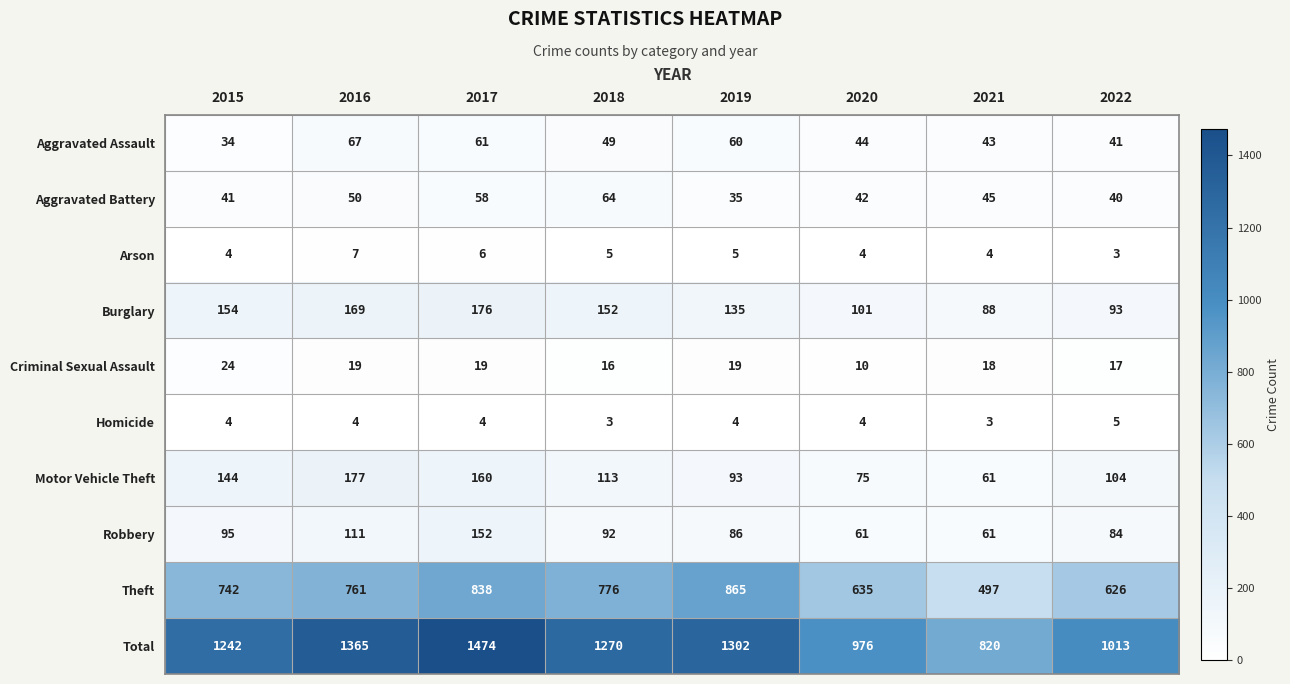

True or false: Arson has a value of 2 at 2015.

False